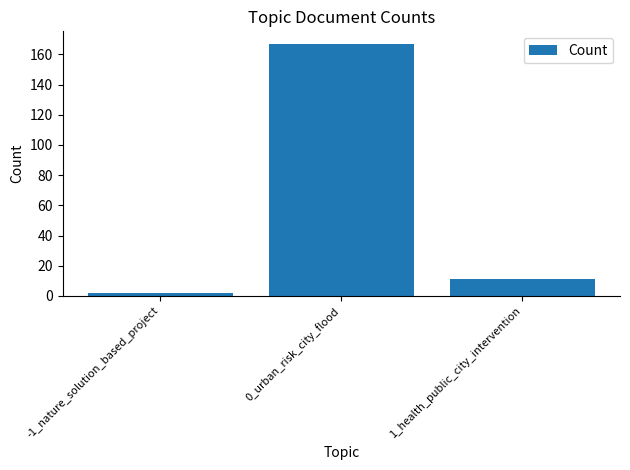

Rank the categories by value from highest to lowest.

0_urban_risk_city_flood, 1_health_public_city_intervention, -1_nature_solution_based_project